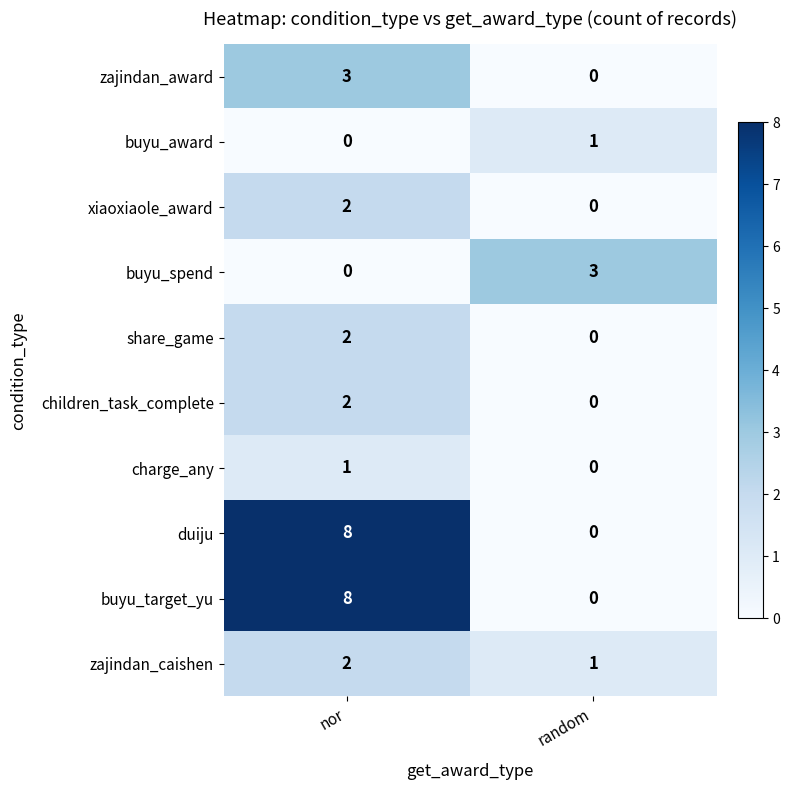

What is the difference between the maximum and minimum values in the buyu_target_yu series?

8